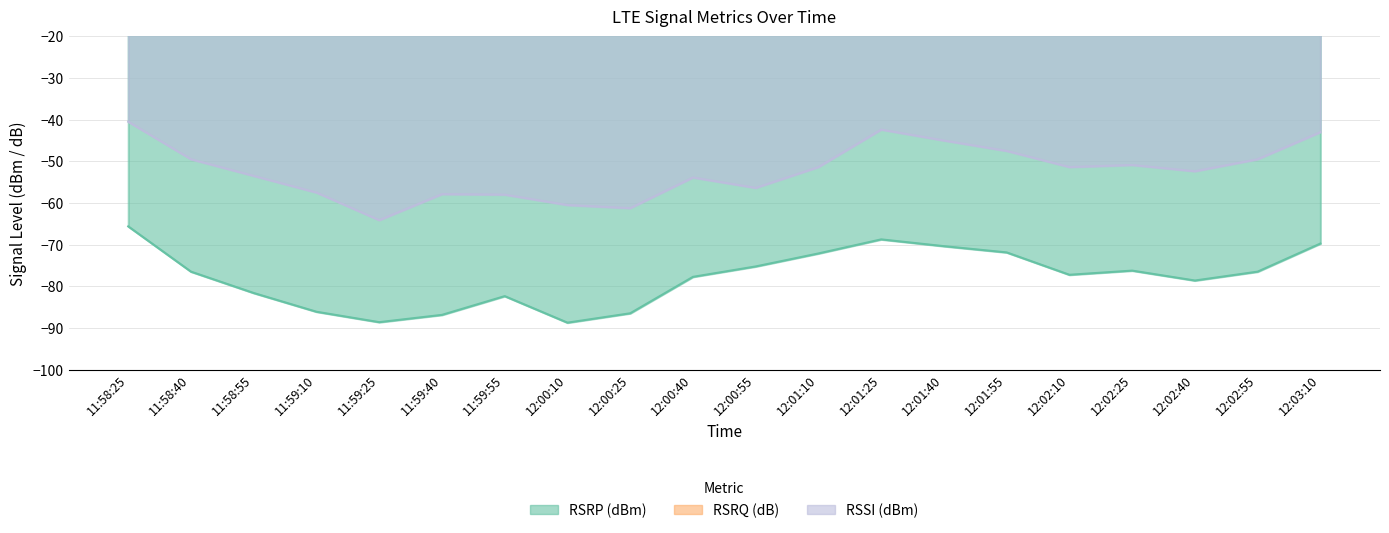

At which label does RSRP first exceed -76?

11:58:25